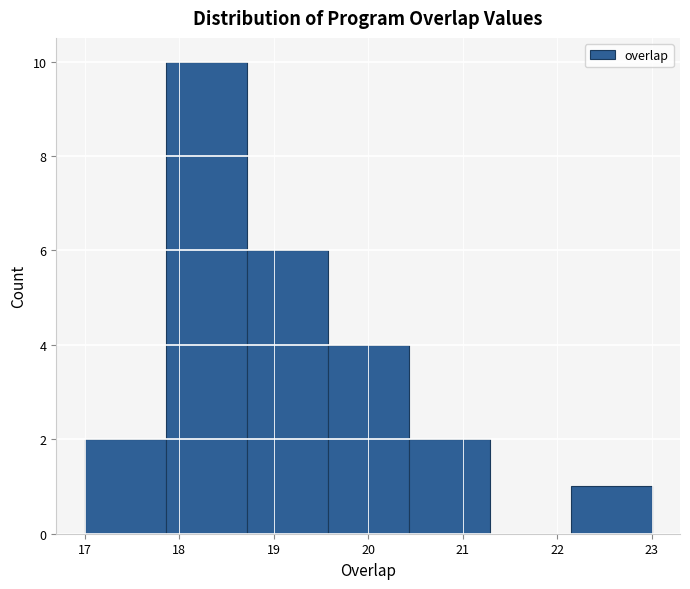

Which range on the x-axis has the tallest bar?

17.9 to 18.7